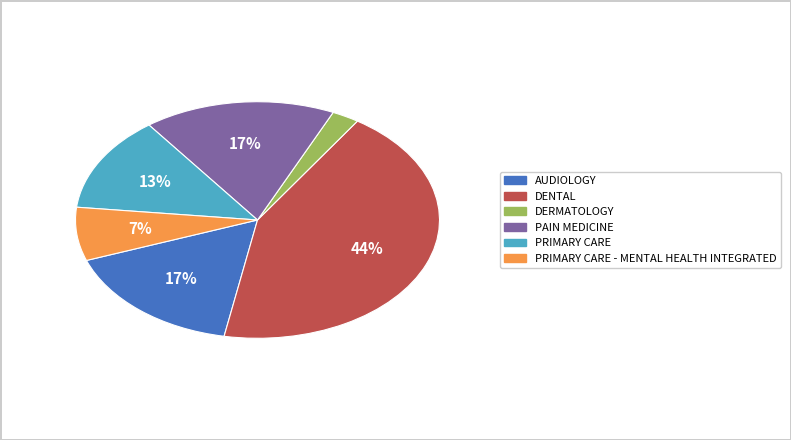

To the nearest percent, what is the average slice percentage?

17%